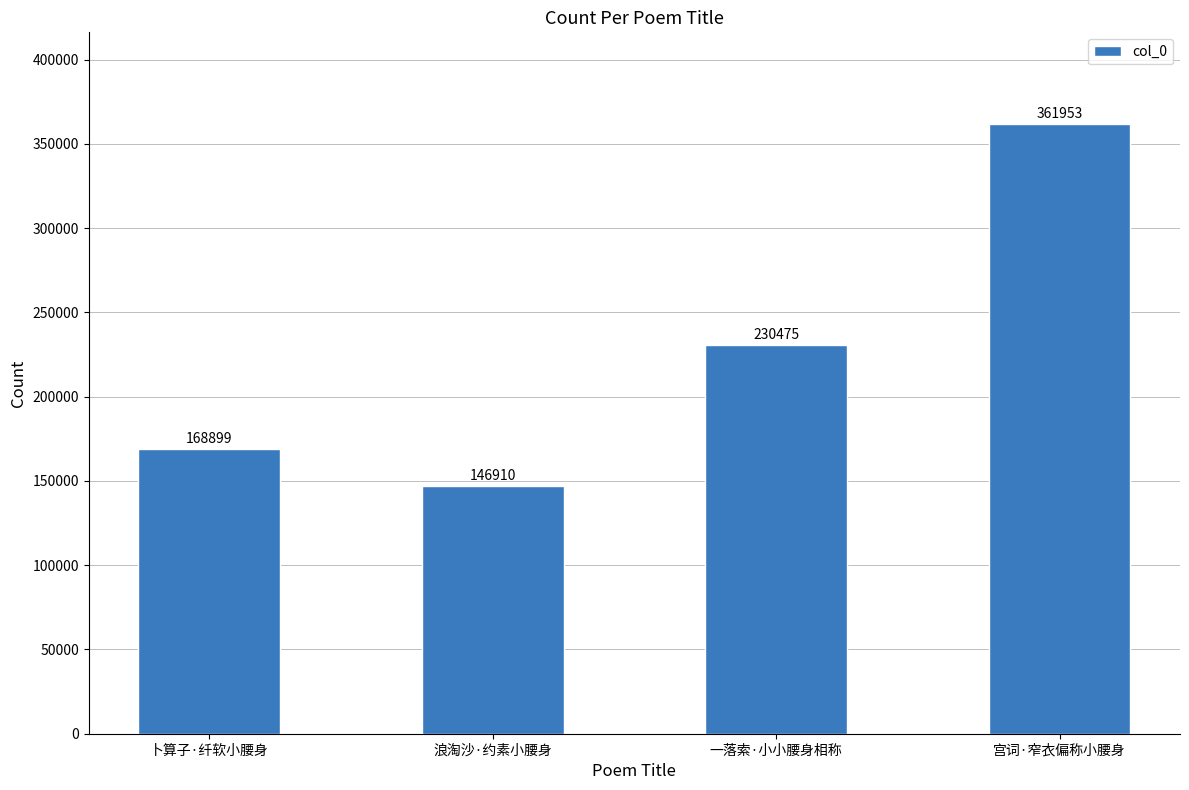

What is the change in value from 浪淘沙·约素小腰身 to 宫词·窄衣偏称小腰身?

+215043